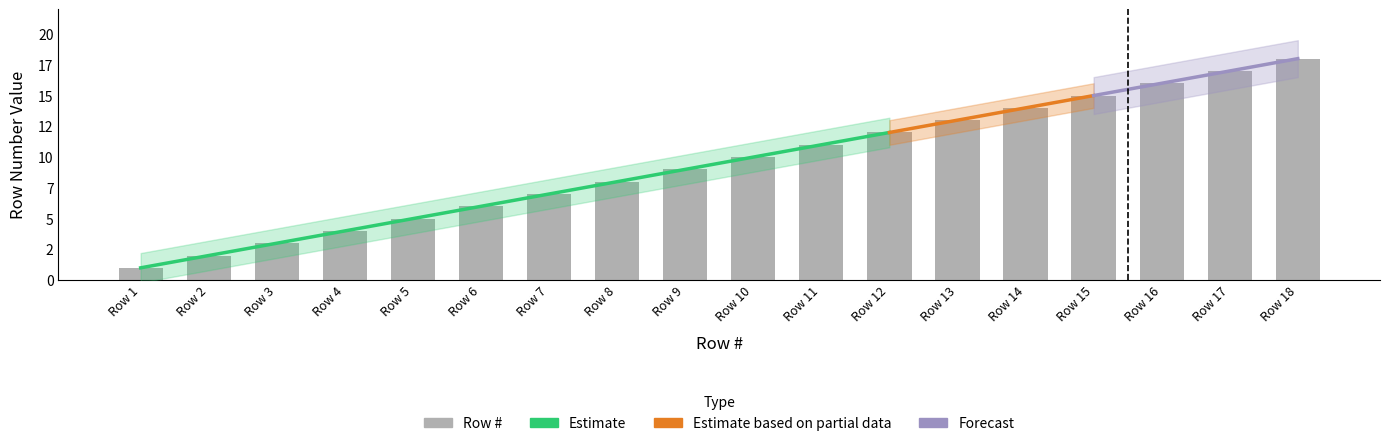

At which label is the value closest to 9?

Row 9